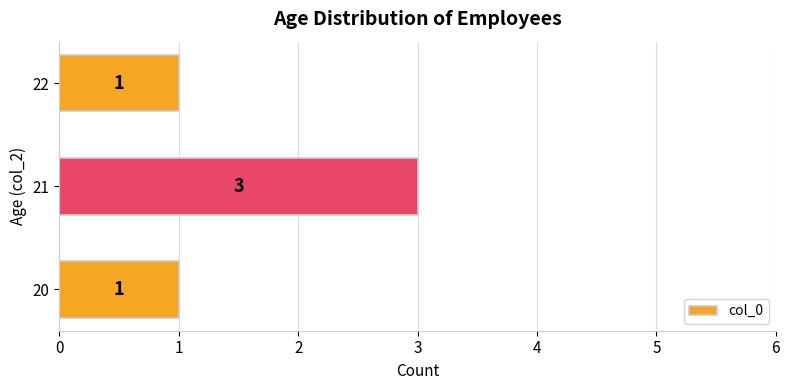

The value at 20 is 1. True or false?

True